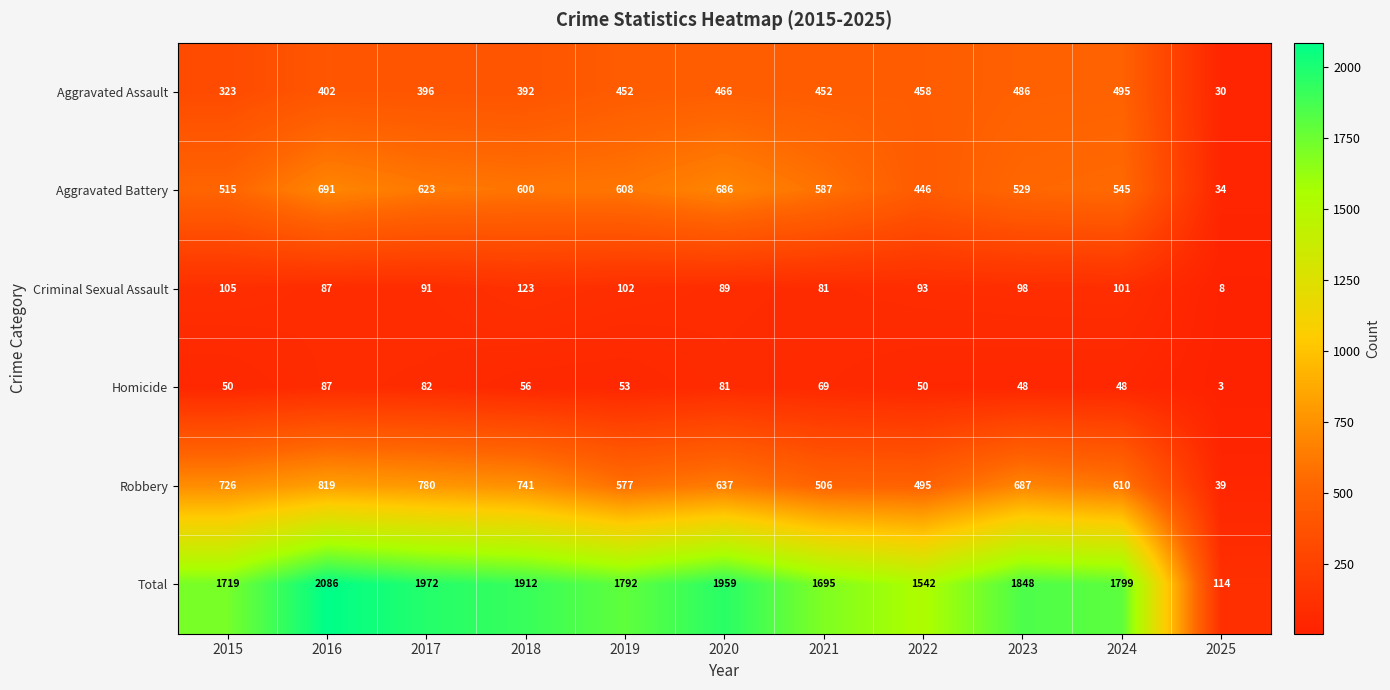

What is the average value of the Criminal Sexual Assault series?

89